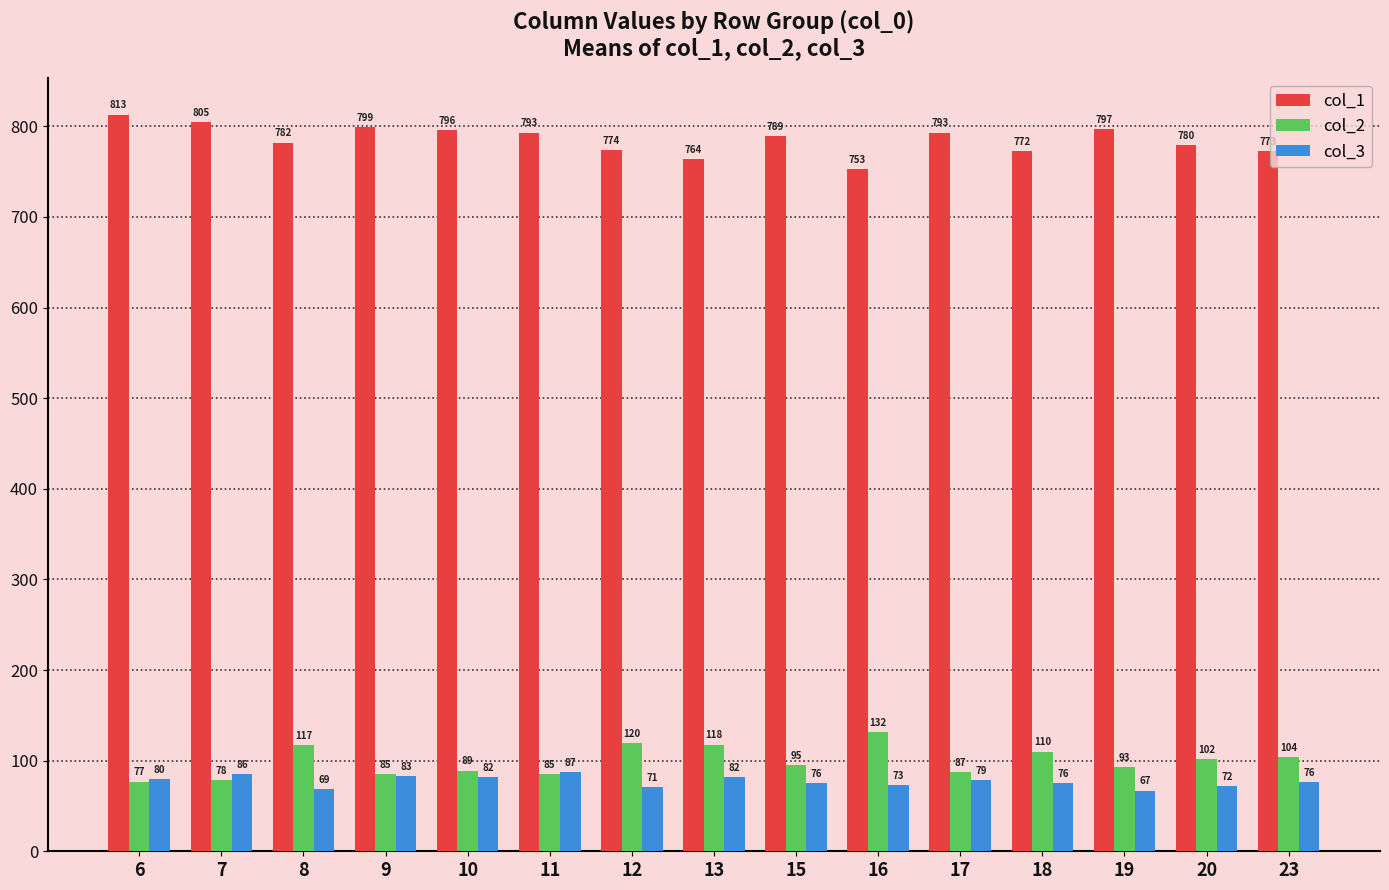

At how many categories does at least one series exceed 728?

15